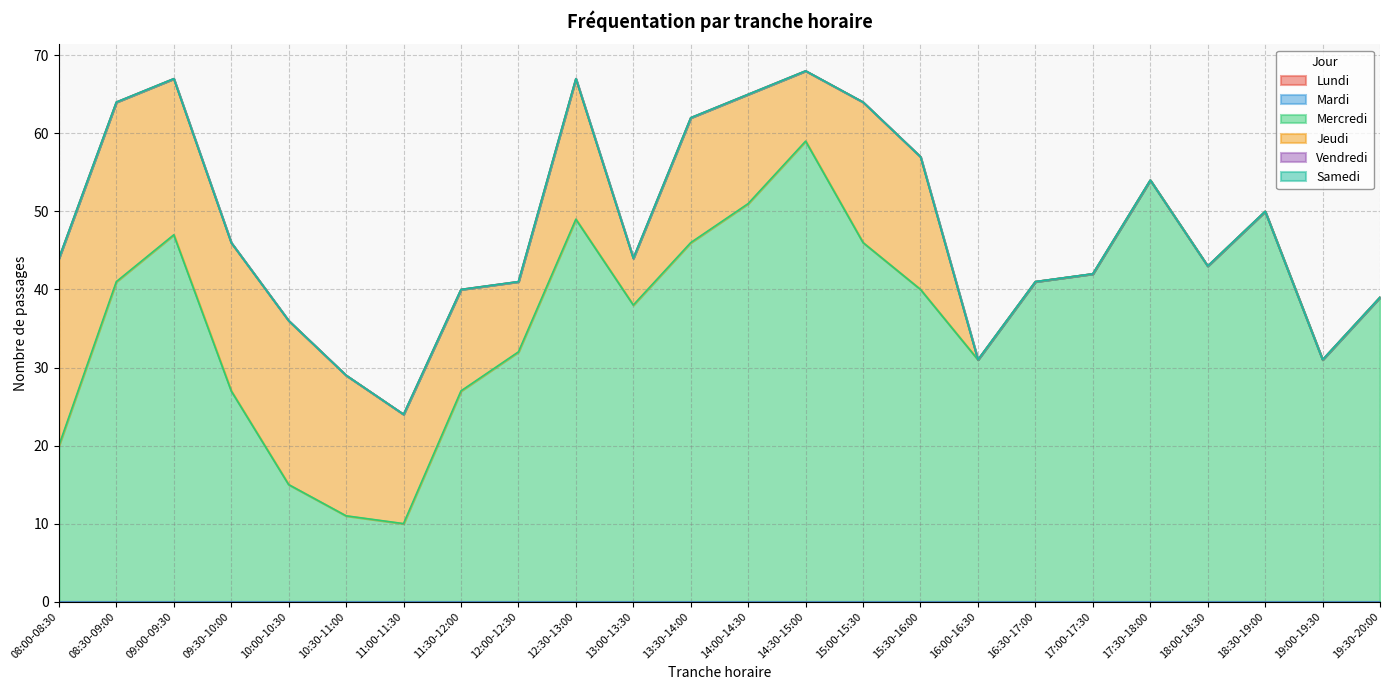

Reading left to right, transcribe all the data shown in this chart.

Lundi: 0	0	0	0	0	0	0	0	0	0	0	0	0	0	0	0	0	0	0	0	0	0	0	0
Mardi: 0	0	0	0	0	0	0	0	0	0	0	0	0	0	0	0	0	0	0	0	0	0	0	0
Mercredi: 20	41	47	27	15	11	10	27	32	49	38	46	51	59	46	40	31	41	42	54	43	50	31	39
Jeudi: 24	23	20	19	21	18	14	13	9	18	6	16	14	9	18	17	0	0	0	0	0	0	0	0
Vendredi: 0	0	0	0	0	0	0	0	0	0	0	0	0	0	0	0	0	0	0	0	0	0	0	0
Samedi: 0	0	0	0	0	0	0	0	0	0	0	0	0	0	0	0	0	0	0	0	0	0	0	0